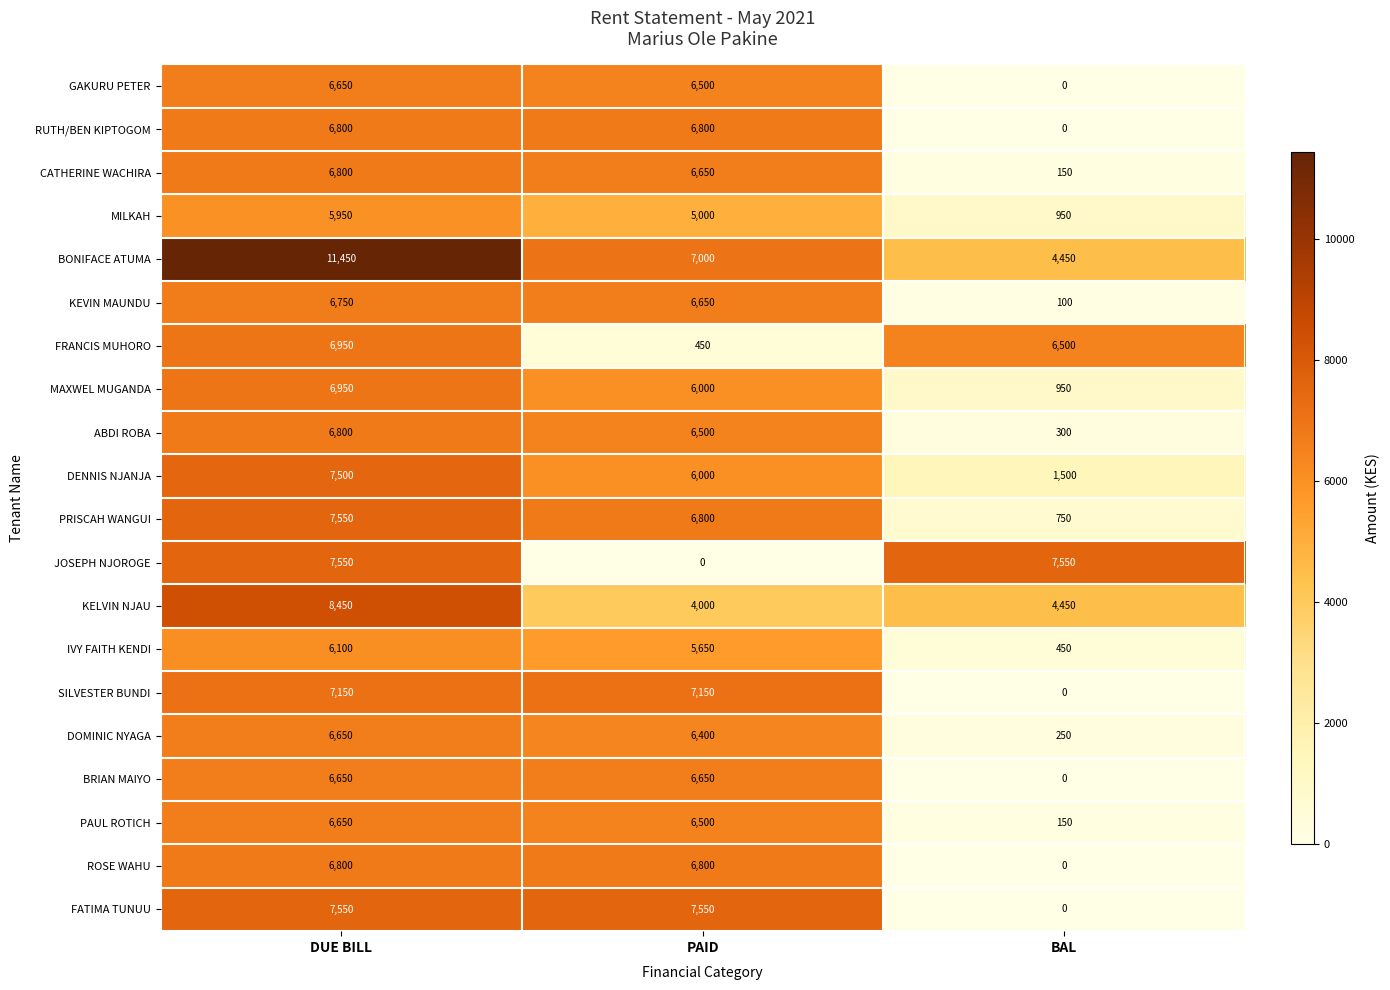

Which category has the highest value across all series?

DUE BILL